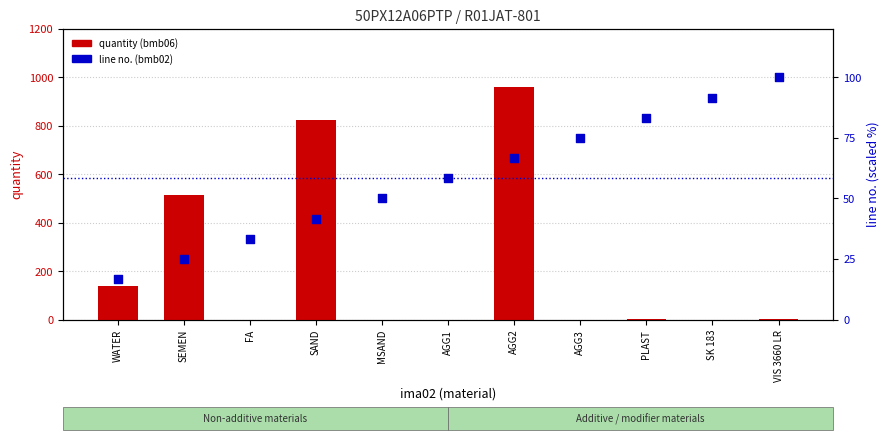

At how many categories does at least one series exceed 736?

2